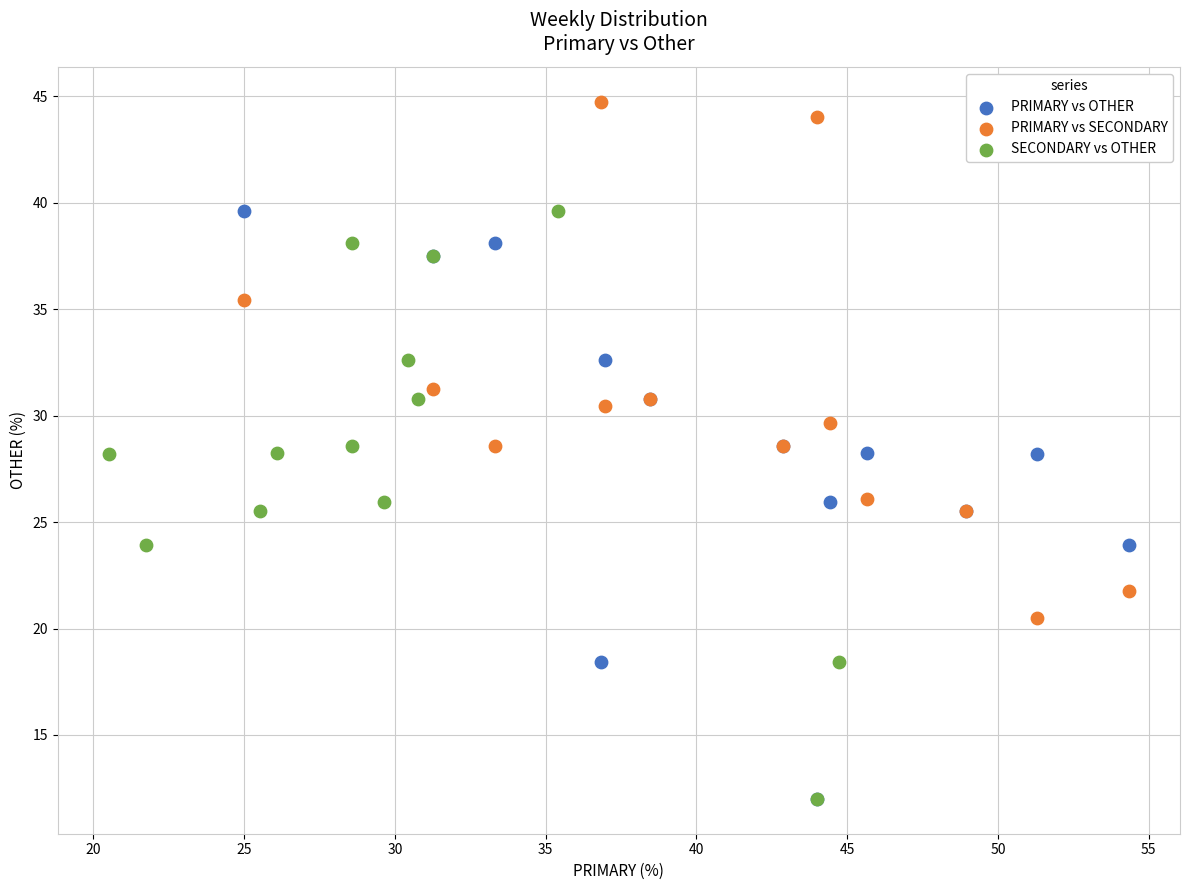

Which series contains the highest Y value?

PRIMARY vs SECONDARY